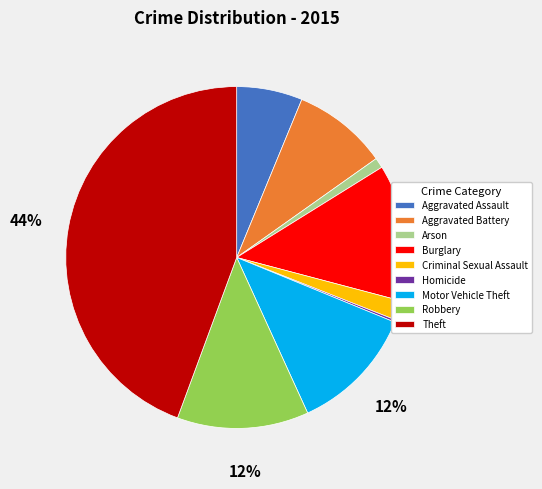

Between Theft and Burglary, which is larger?

Theft